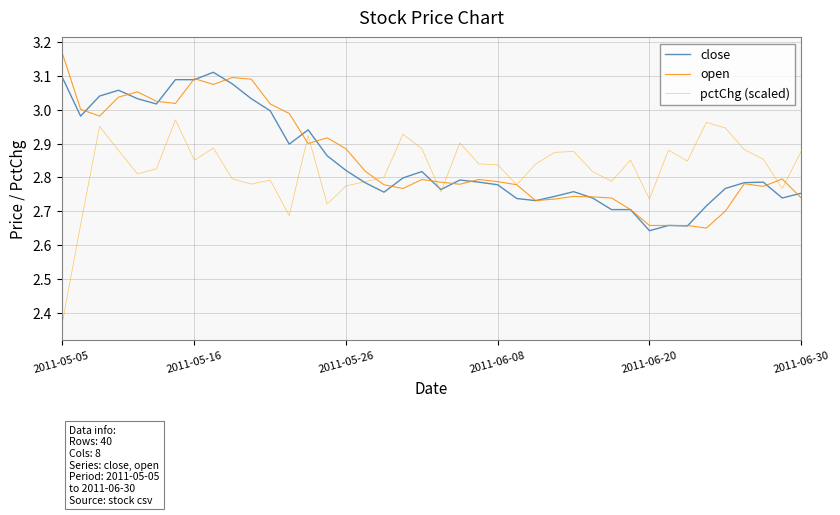

What are all the series names shown in the legend?

close, open, pctChg (scaled)